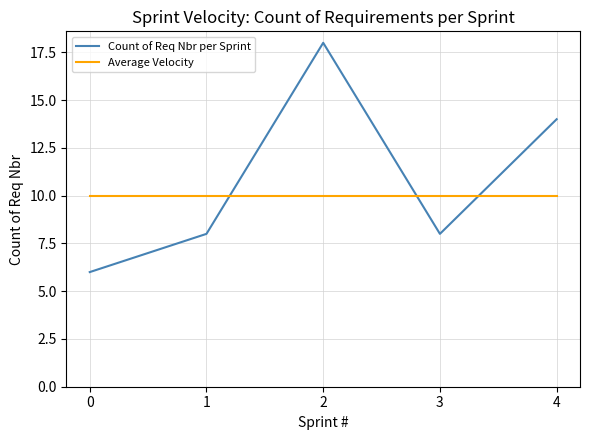

What is the sum of all Count of Req Nbr per Sprint values?

54